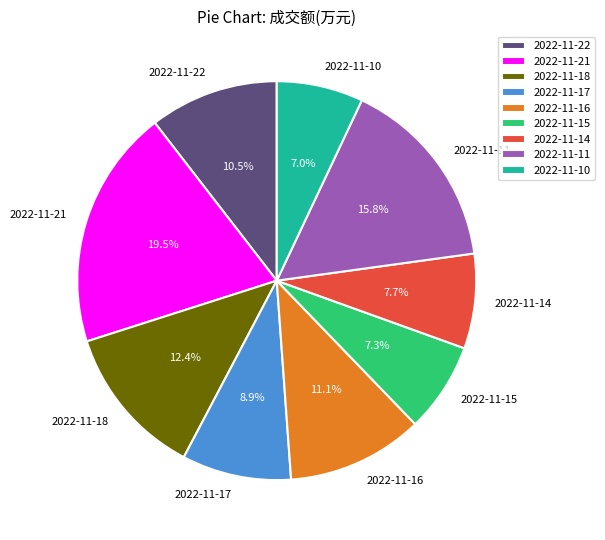

How many segments does this pie chart have?

9